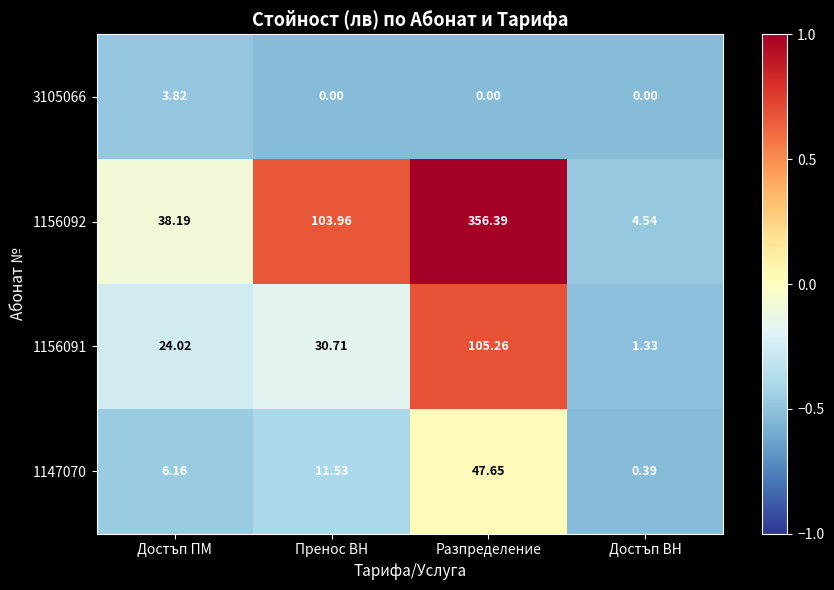

Where is 1147070 nearest to the value 24?

Пренос ВН